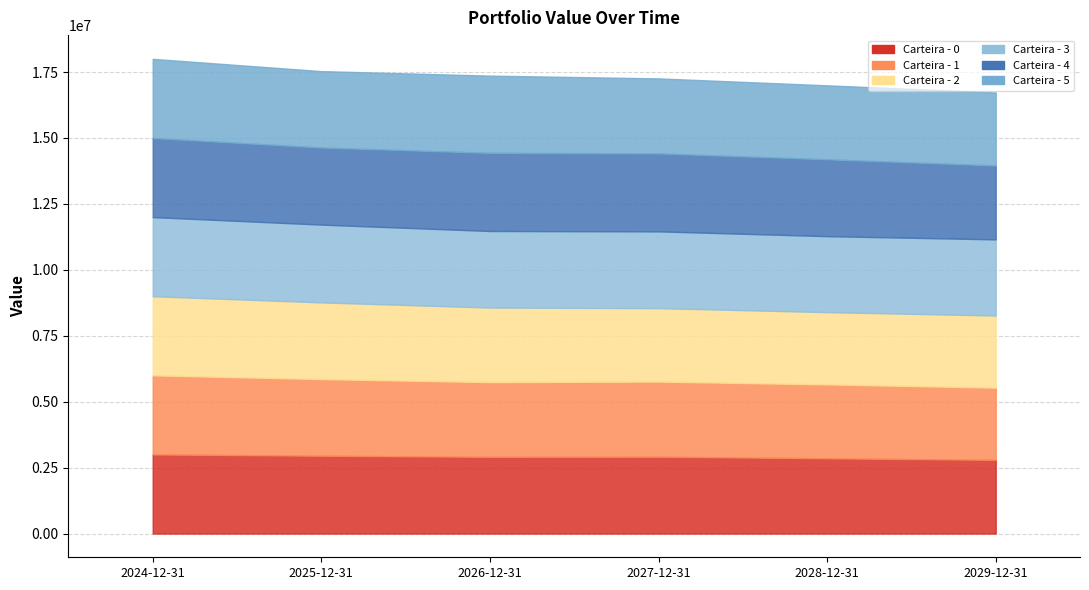

What is the average value of the Carteira - 0 series?

2903383.5